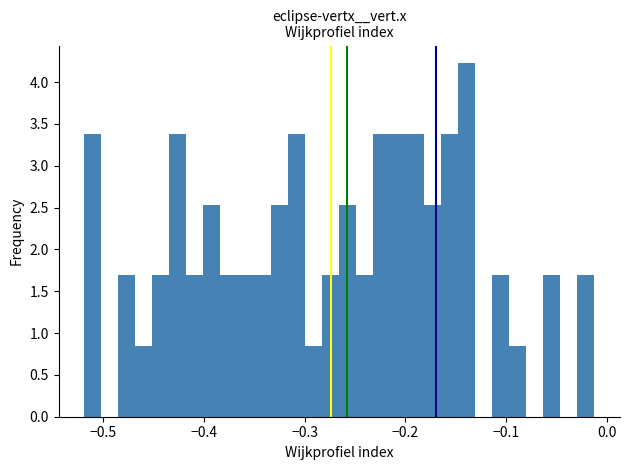

Around what value on the x-axis is the tallest bar? Give the approximate position of its centre, as read against the axis.

-0.14